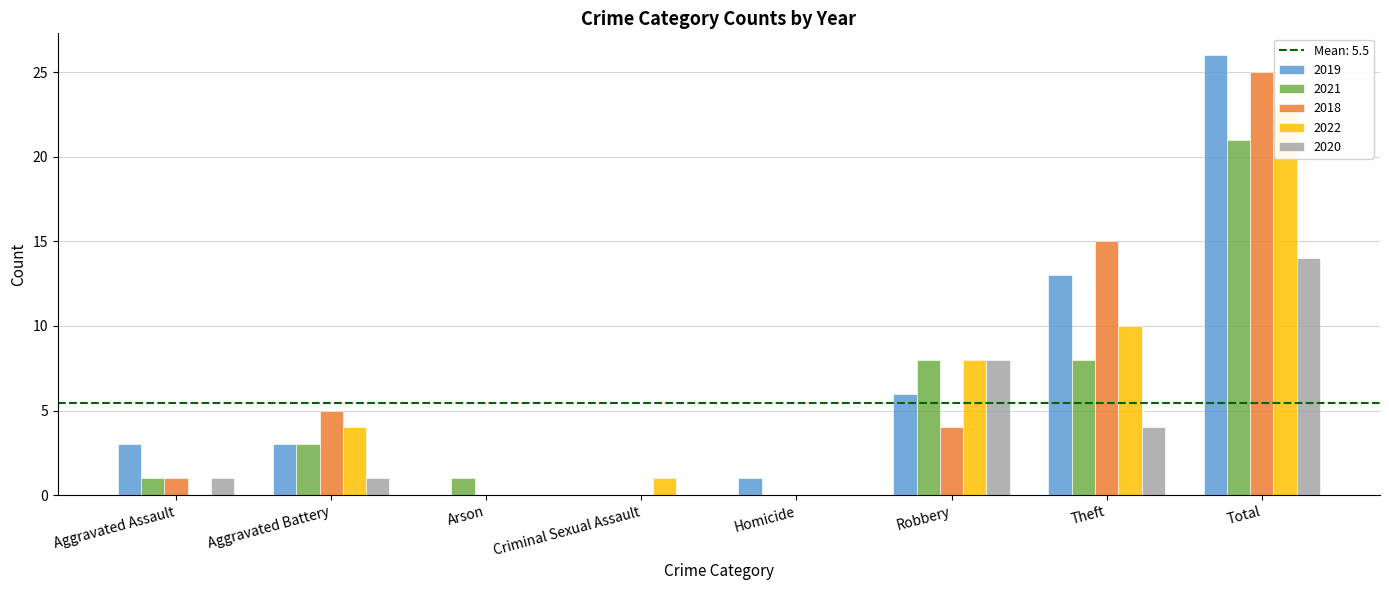

What is the highest value of the 2018 series?

25